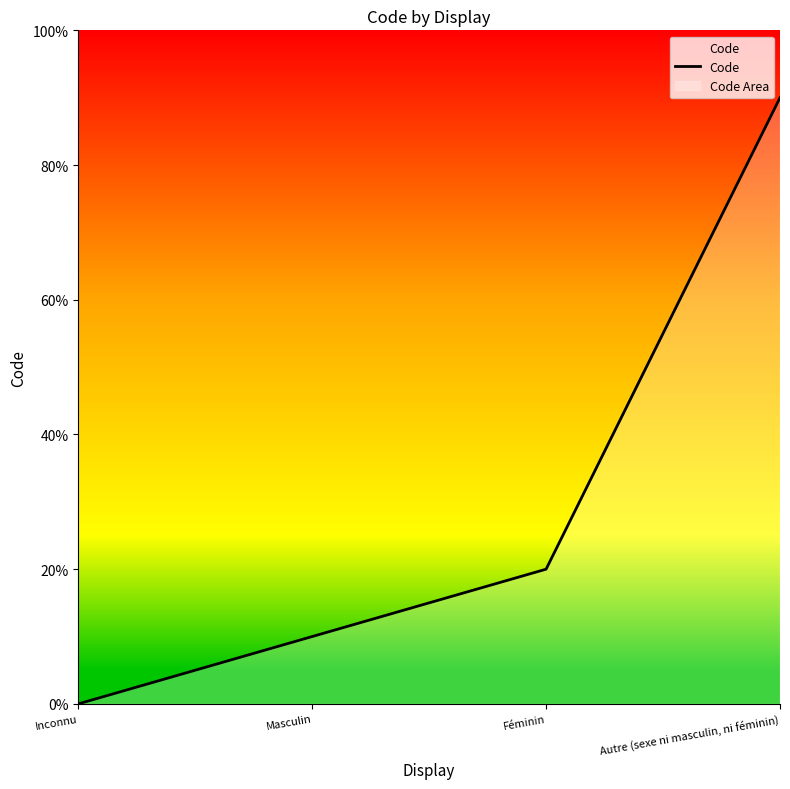

Reading left to right, extract all data points from this chart.

0	1	2	9